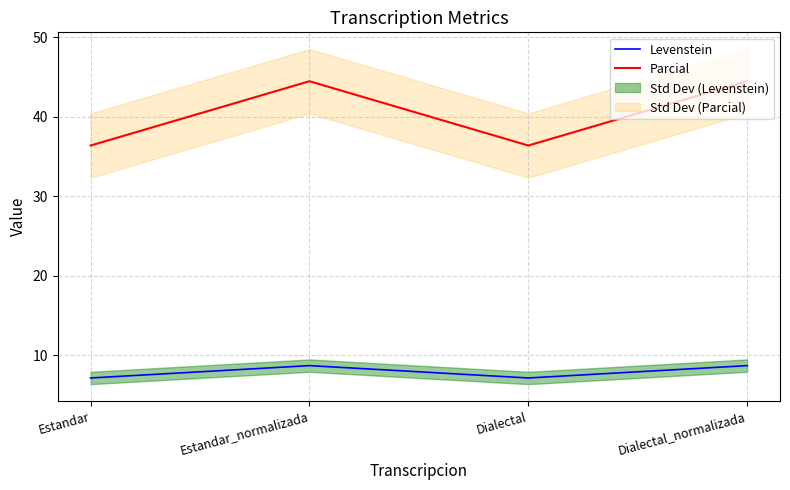

What are all the series names shown in the legend?

Levenstein, Parcial